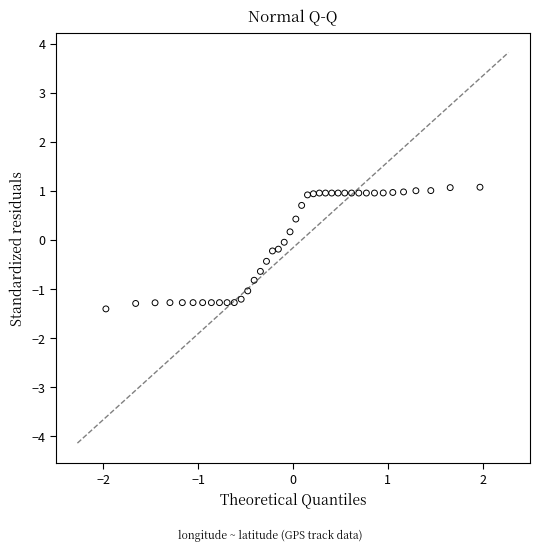

What is the range of Y values (max minus min)?

2.5